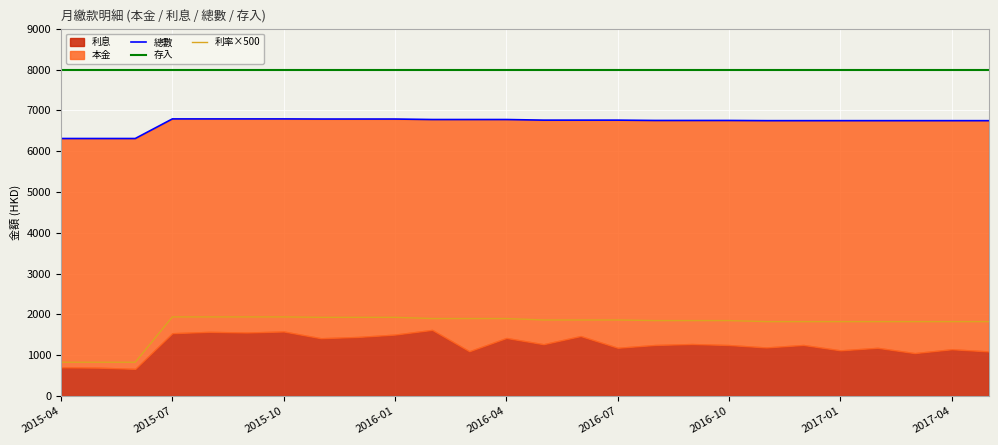

True or false: 存入 and 利率×500 intersect in this chart.

False